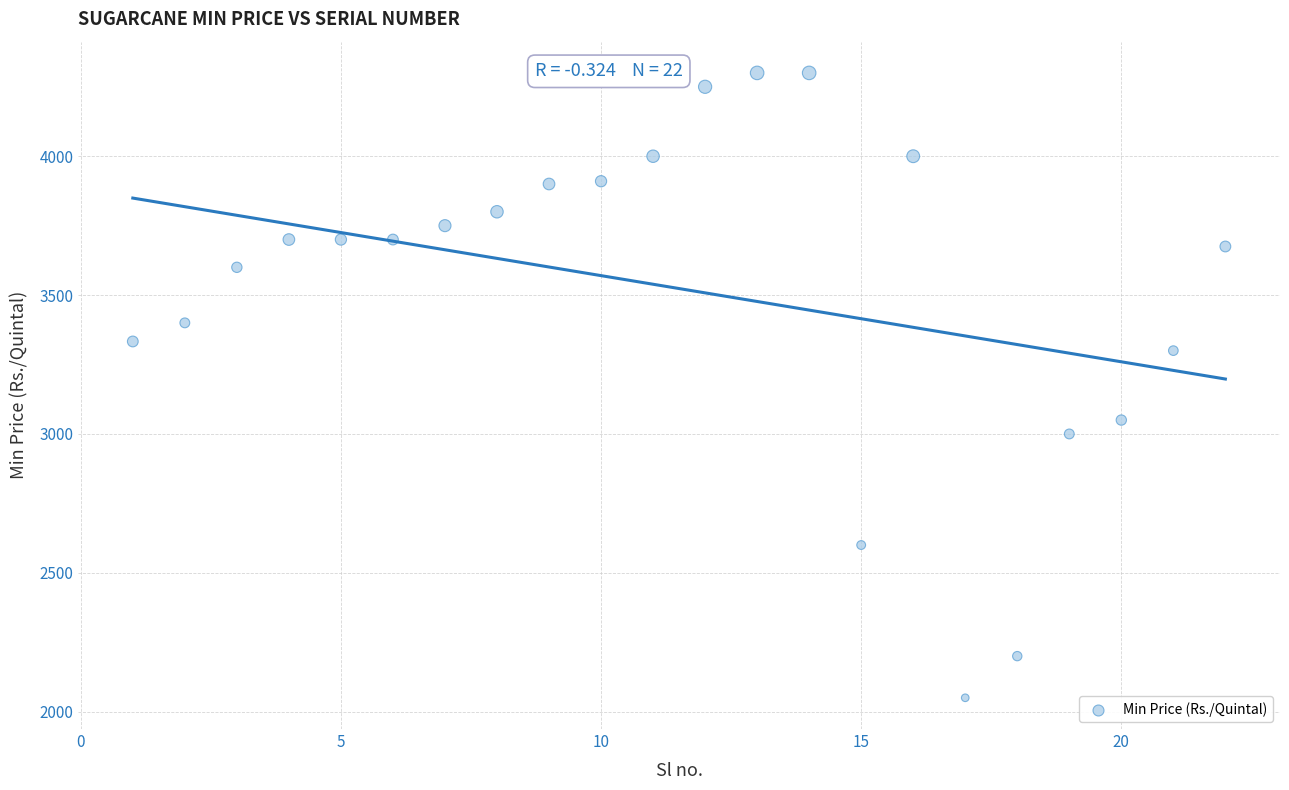

What is the range of X values (max minus min)?

21